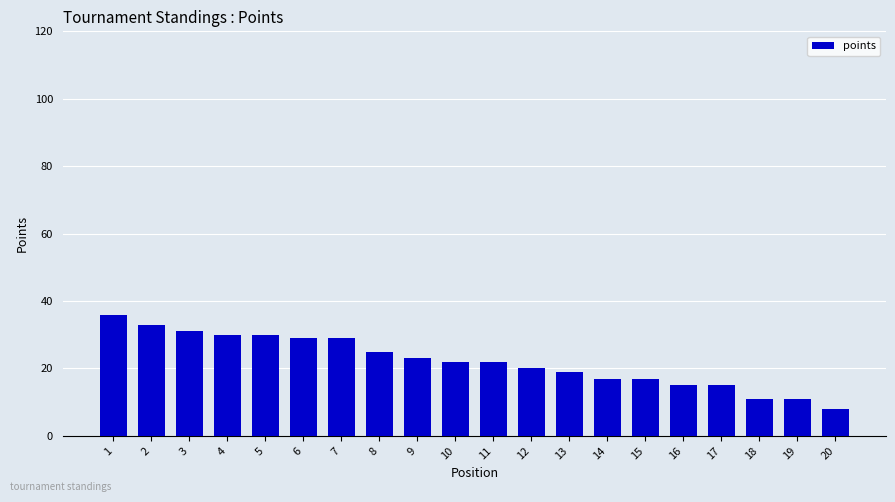

Approximately how many times larger is the value at 20 compared to 14?

0.5